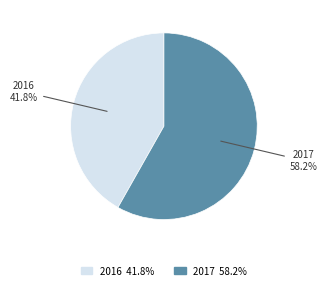

To the nearest percent, what is the average slice percentage?

50%